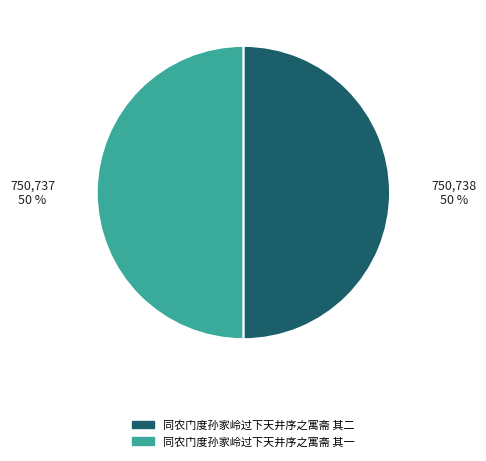

Approximately how many times larger is the value at 同农门度孙家岭过下天井序之寓斋 其二 compared to 同农门度孙家岭过下天井序之寓斋 其一?

1.0